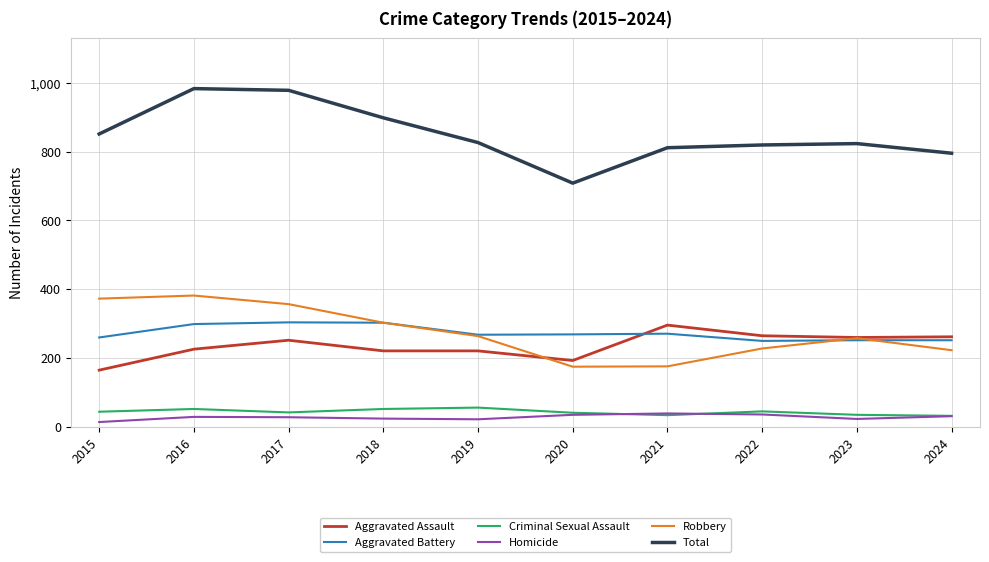

What is the greatest value displayed?

983